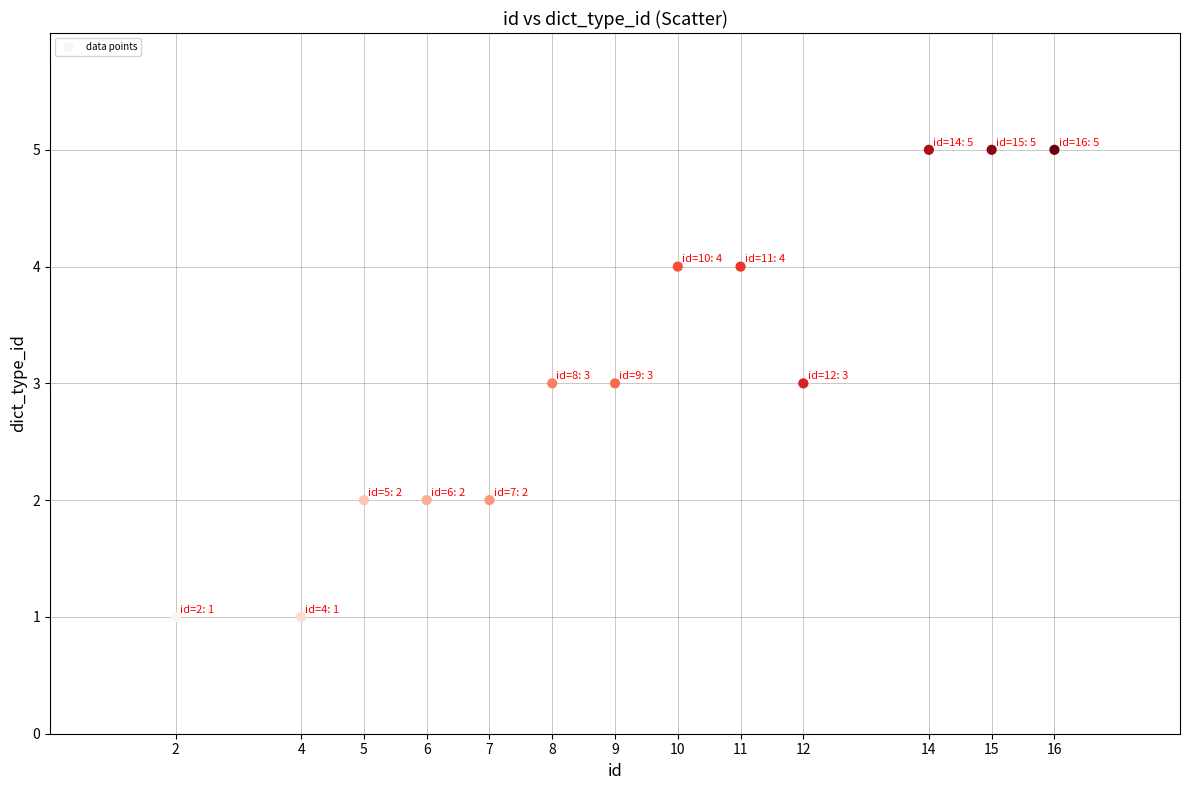

What is the range of X values (max minus min)?

14